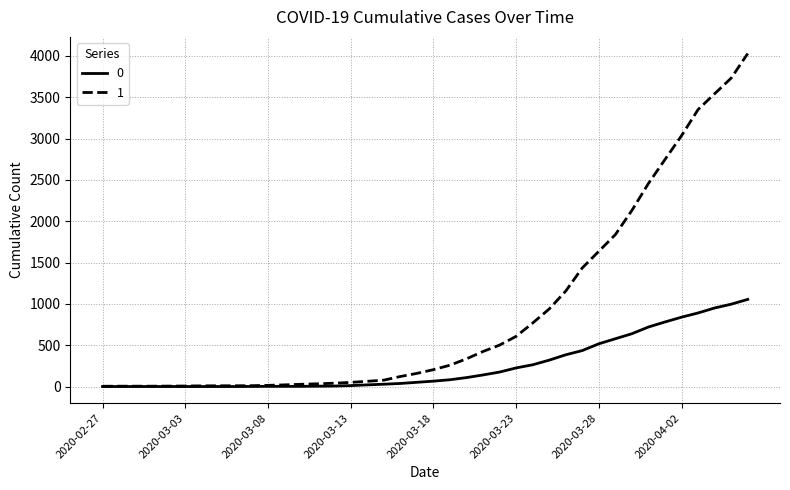

What is the greatest value displayed?

4028